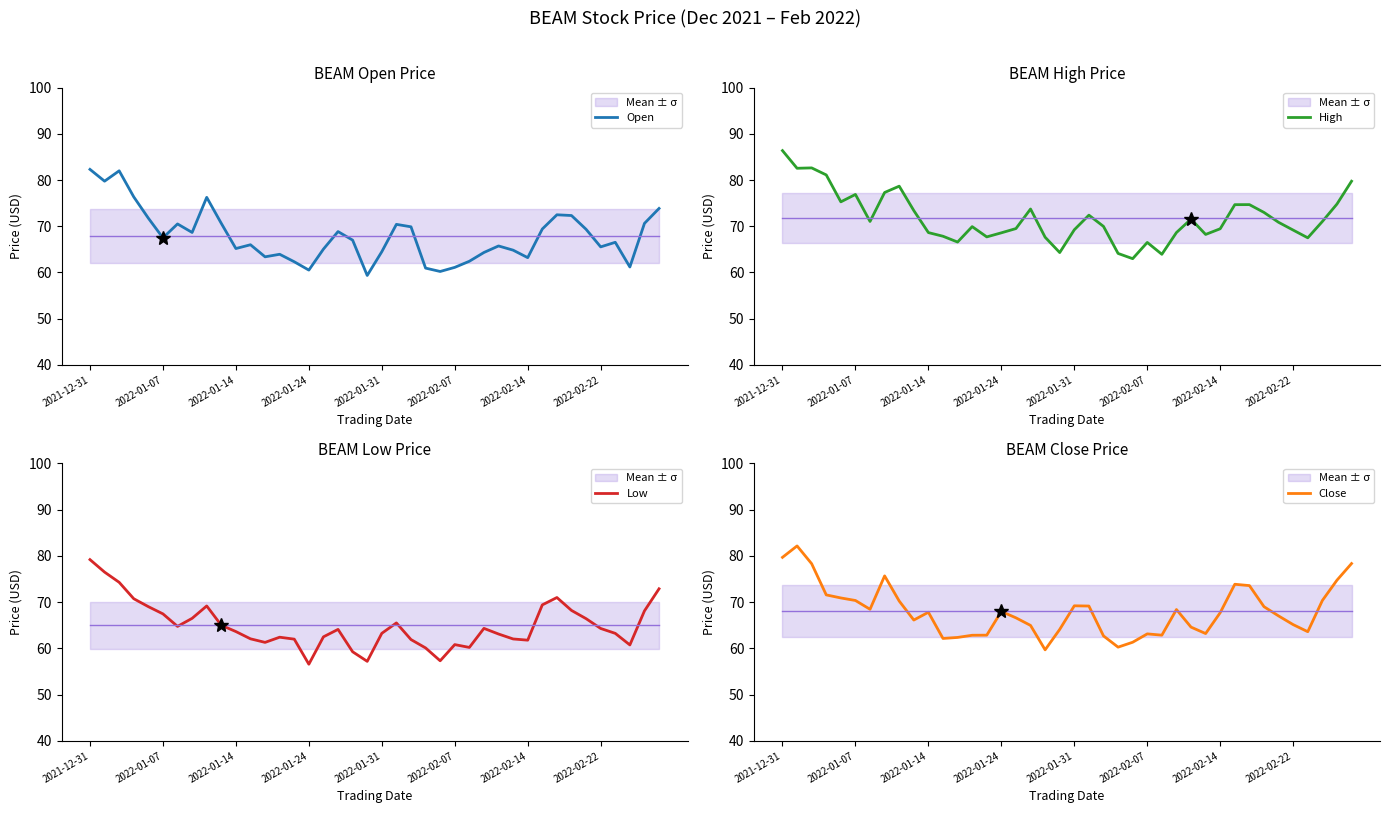

What is the sum of the Low values at 22 and 17?

126.0